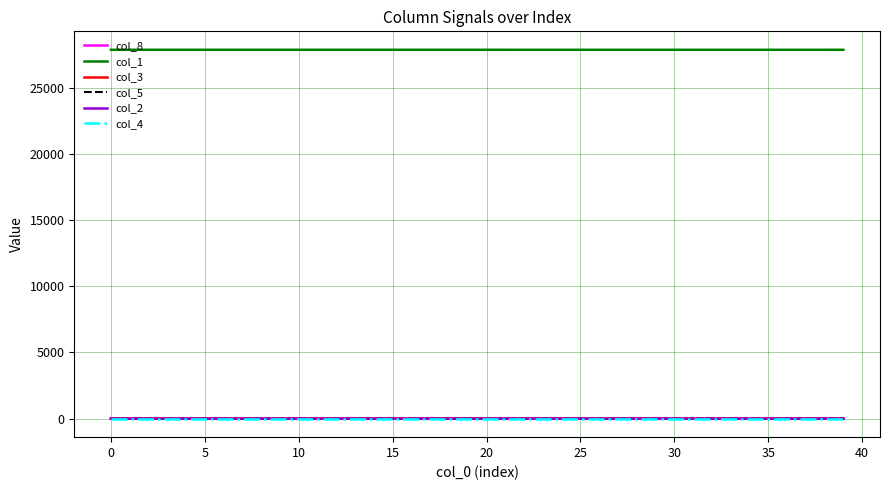

What is the greatest value displayed?

27848.0